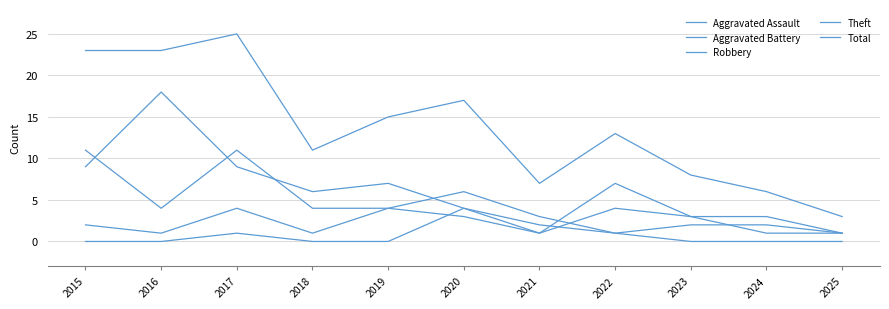

At which category is the sum across all series the highest?

2017